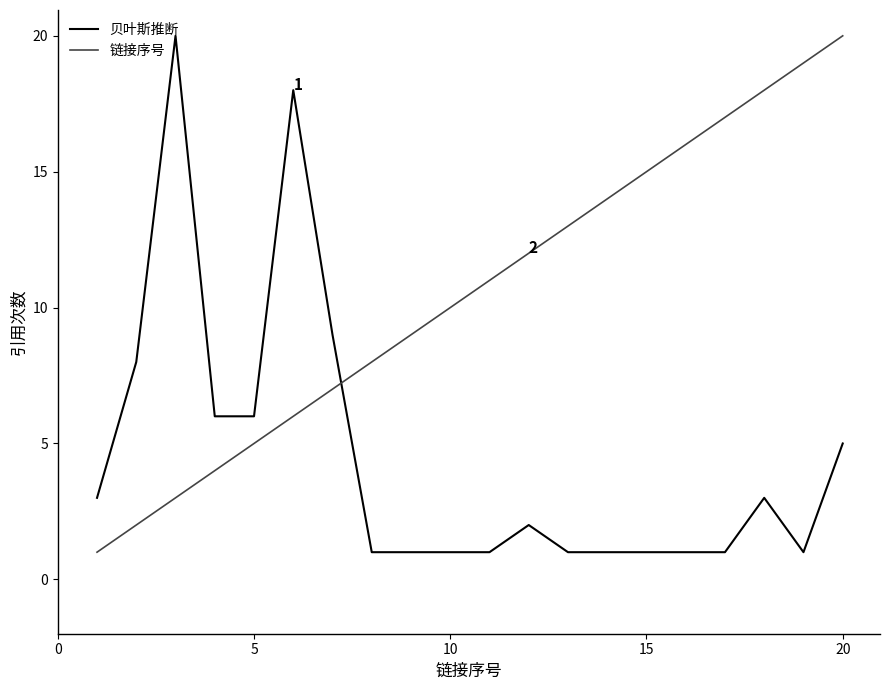

Reading right to left, extract all data points from this chart.

贝叶斯推断: 5	1	3	1	1	1	1	1	2	1	1	1	1	9	18	6	6	20	8	3
链接序号: 20	19	18	17	16	15	14	13	12	11	10	9	8	7	6	5	4	3	2	1